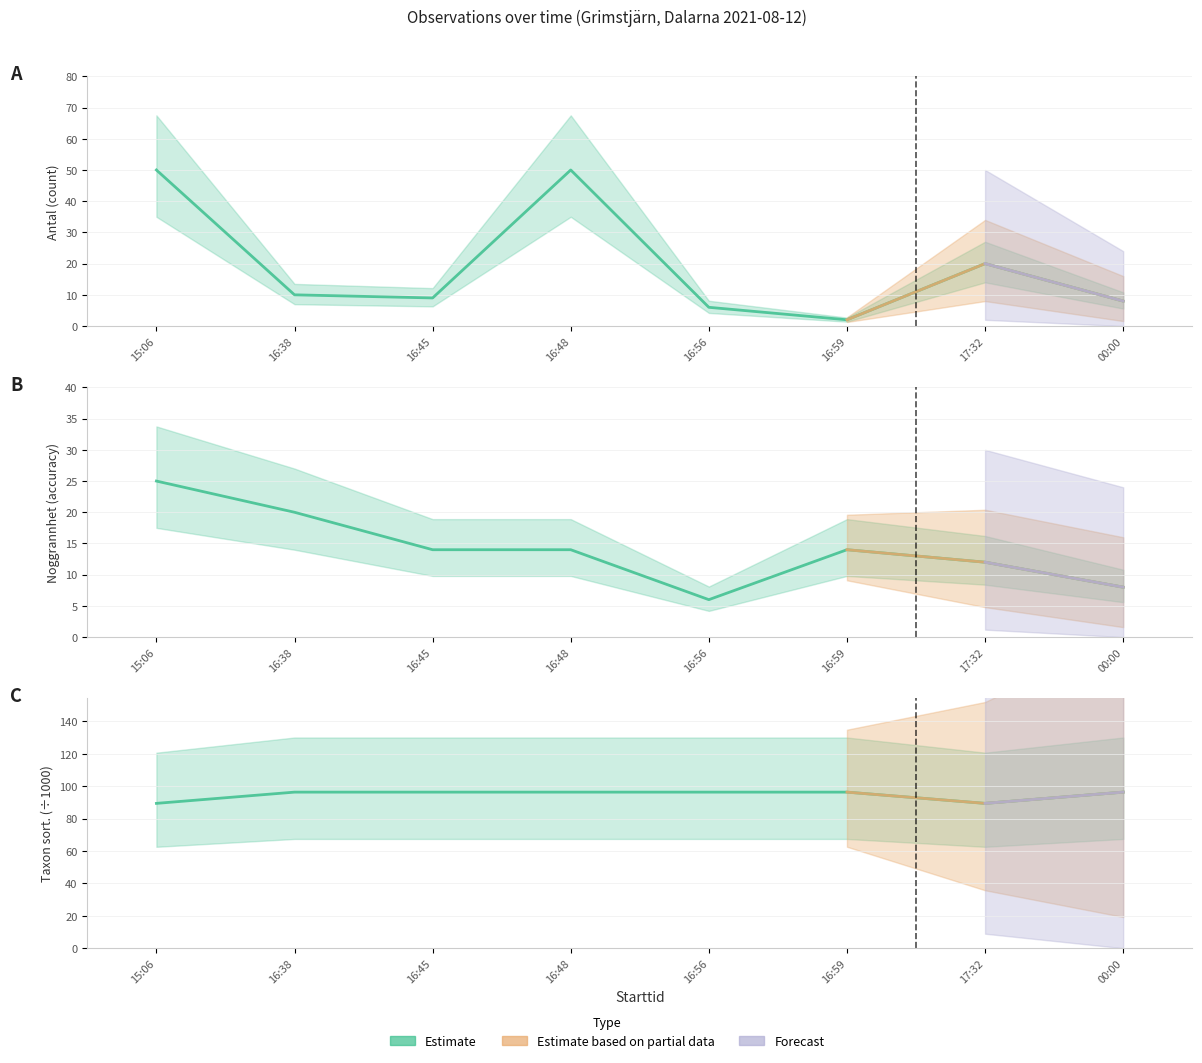

Is it true that Taxonsorteringsordning equals 56.2 at 17:32?

False